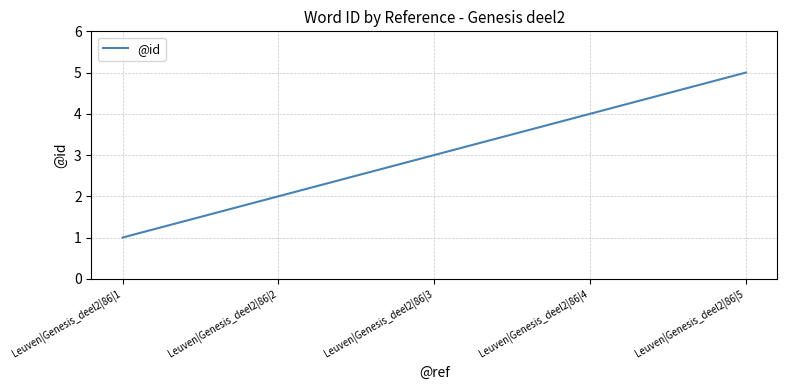

Between Leuven|Genesis_deel2|86|4 and Leuven|Genesis_deel2|86|2, which is larger?

Leuven|Genesis_deel2|86|4